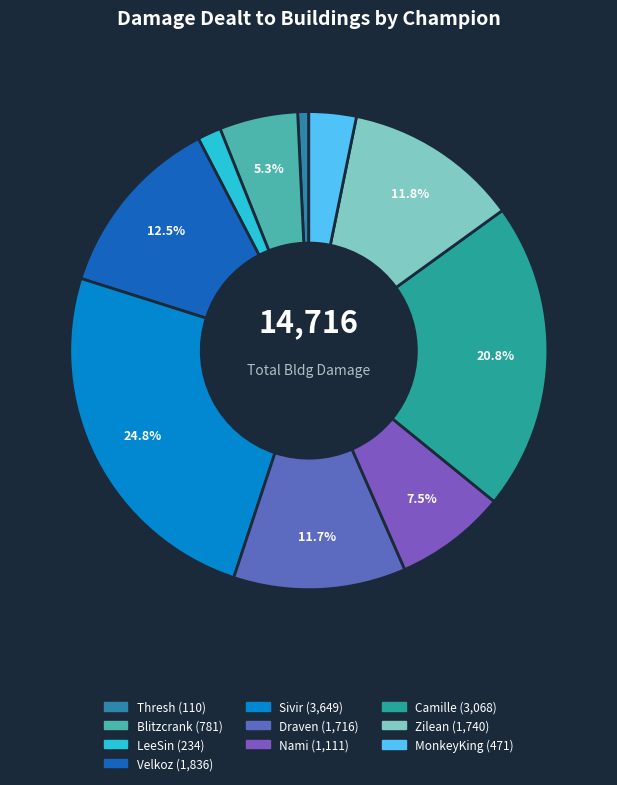

True or false: Draven accounts for 1% of the total.

False